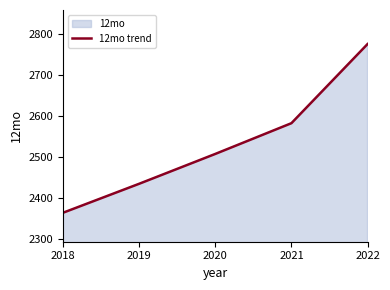

Where is the data nearest to the value 2570?

2021